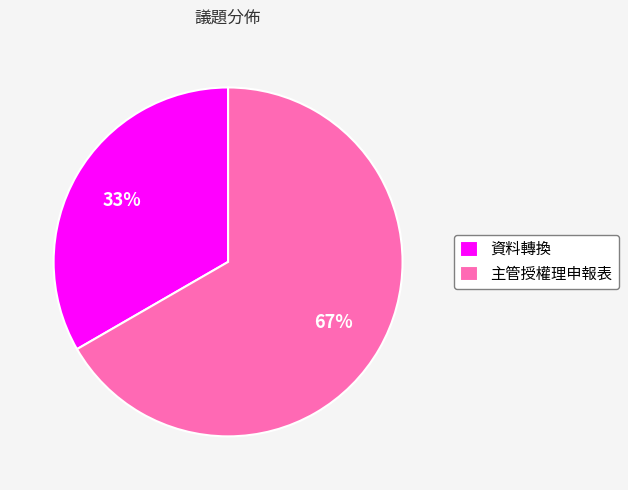

To the nearest percent, what is the average slice percentage?

50%